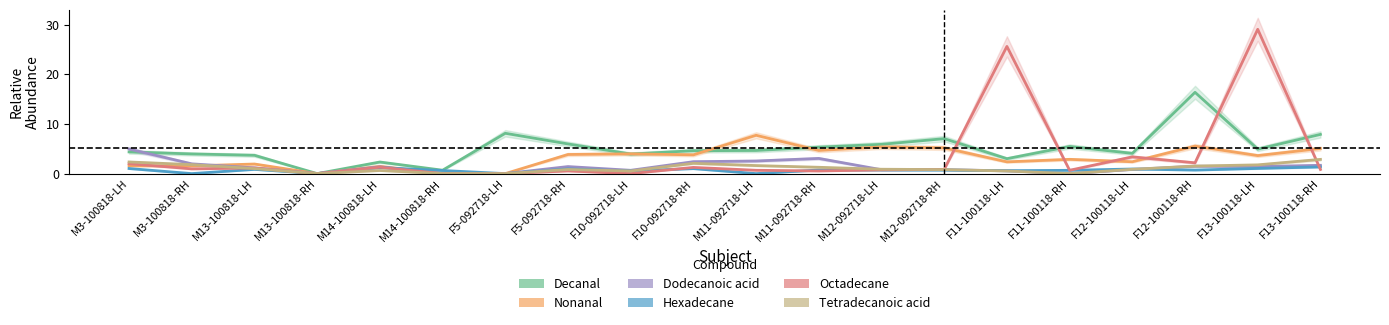

What position from the left is M12-092718-RH?

14